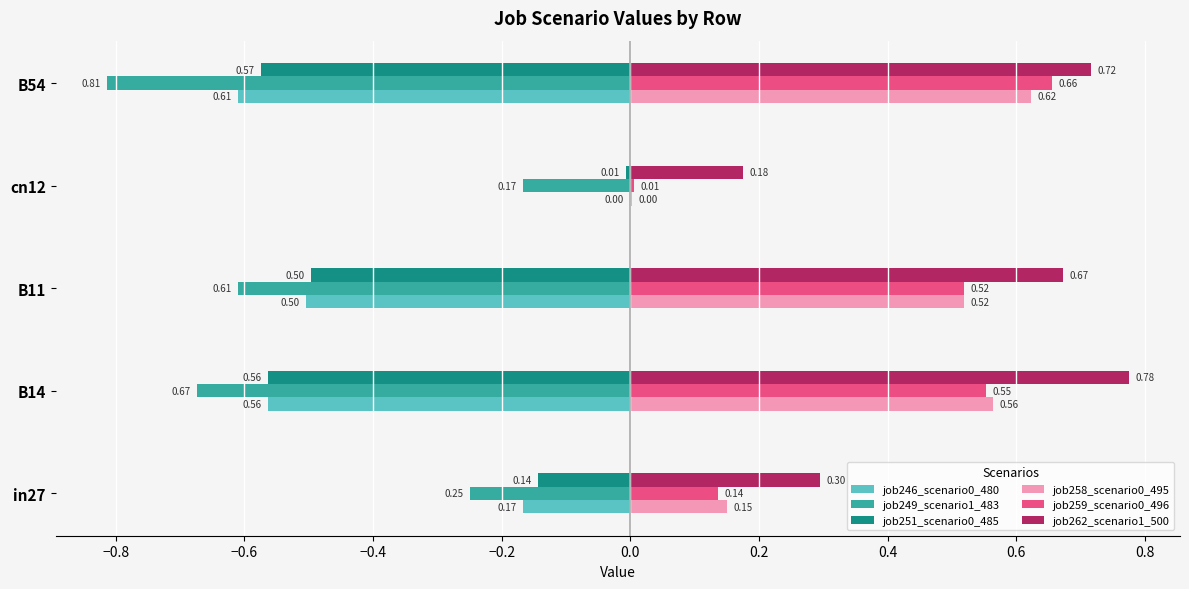

Which series has the largest total across all categories?

job262_scenario1_500